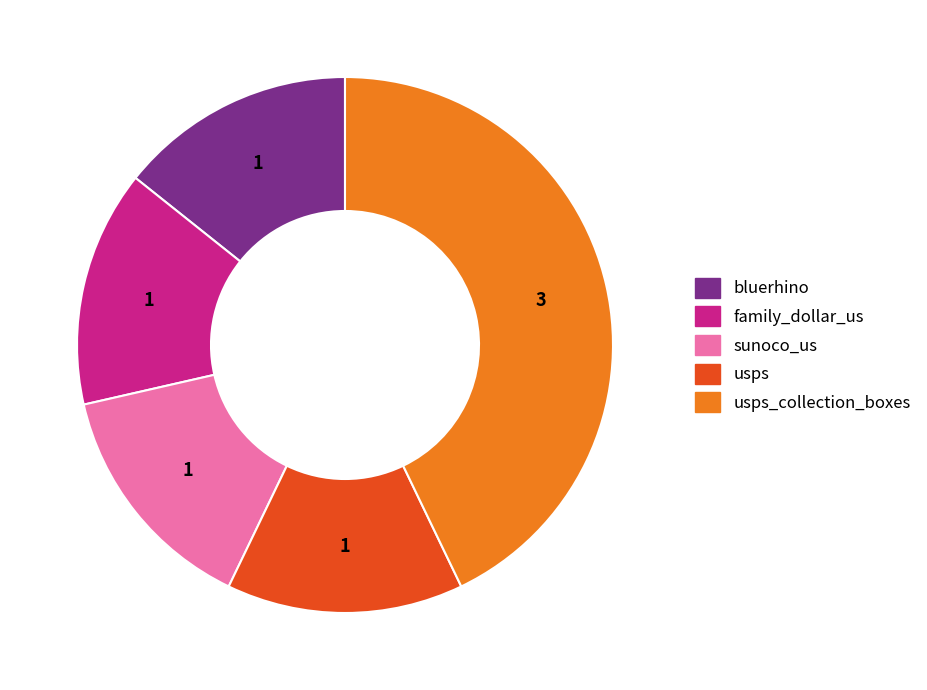

Is there a majority slice in this chart?

No